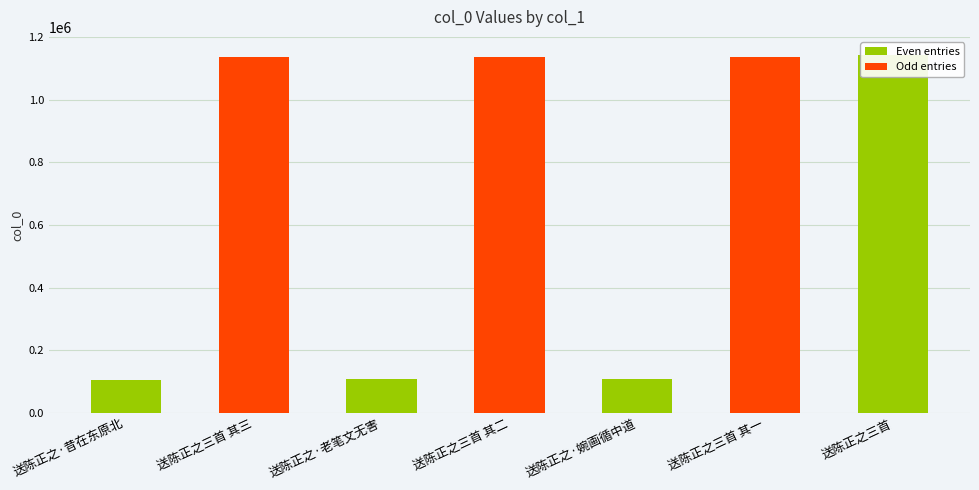

What is the difference between the values at 送陈正之三首 其二 and 送陈正之三首 其一?

1